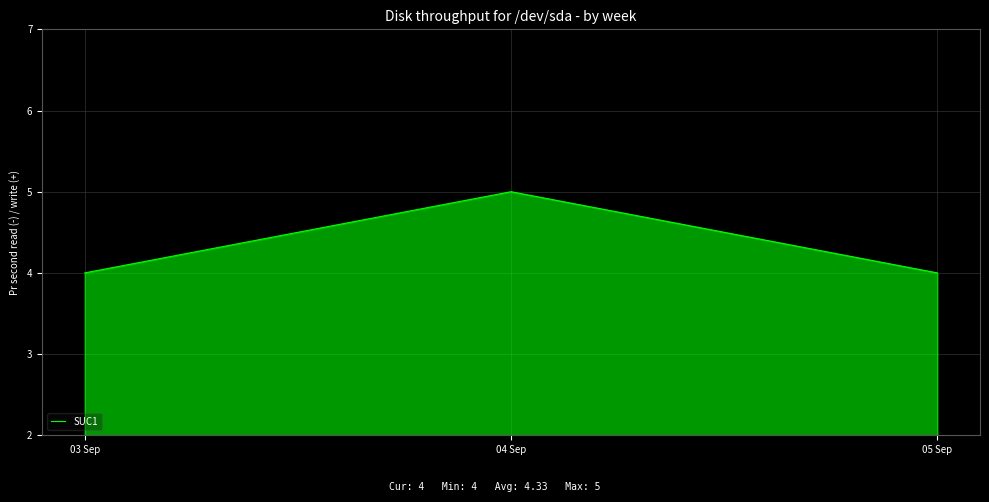

Reading right to left, transcribe all the data shown in this chart.

4	5	4